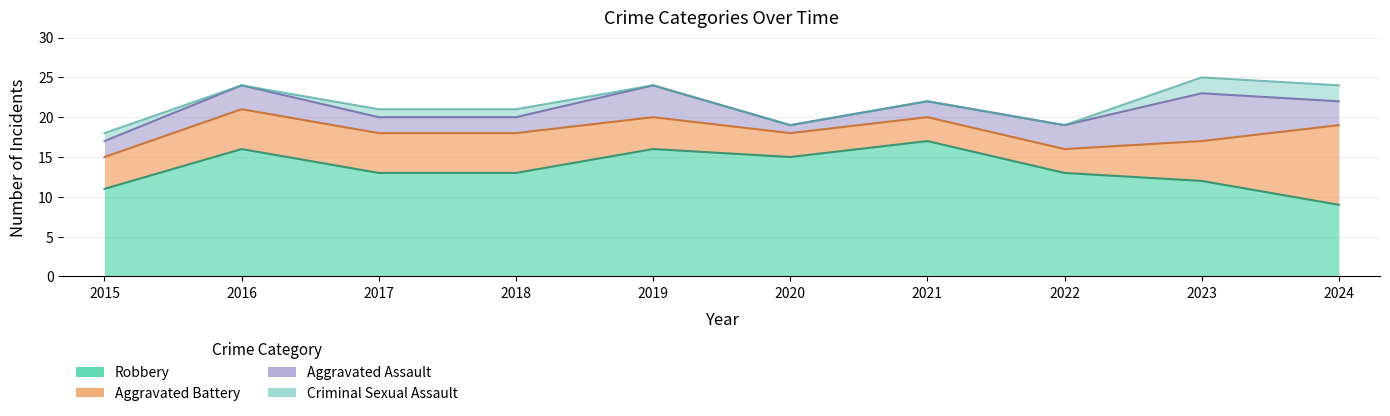

List the series in order of their peak value, lowest first.

Criminal Sexual Assault, Aggravated Assault, Aggravated Battery, Robbery